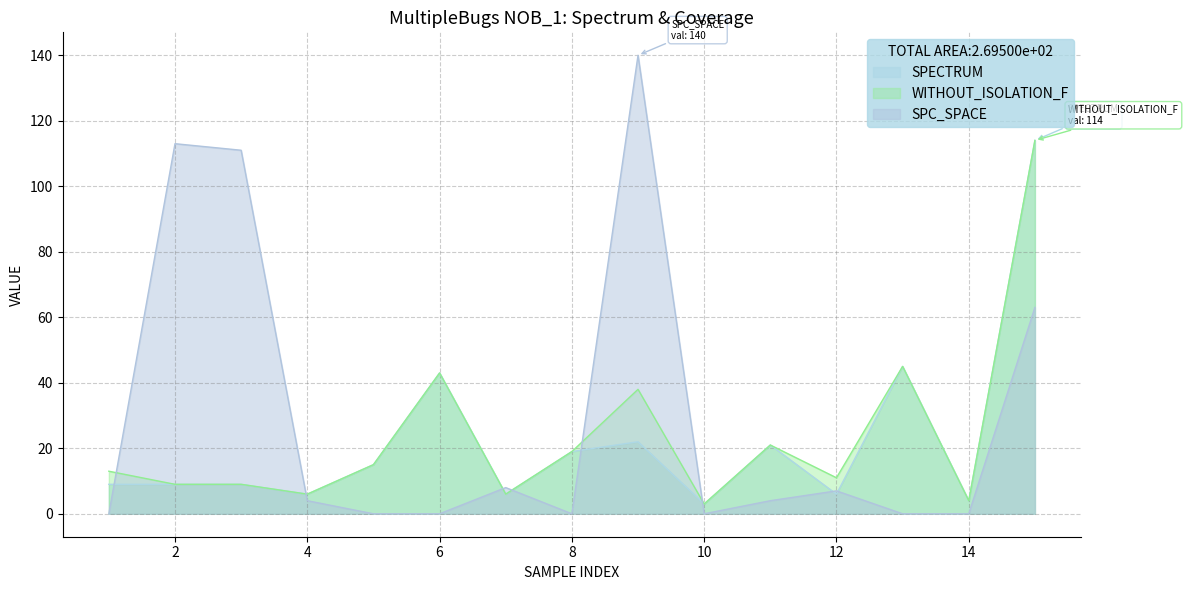

Which series has the largest range (max minus min)?

SPC_SPACE